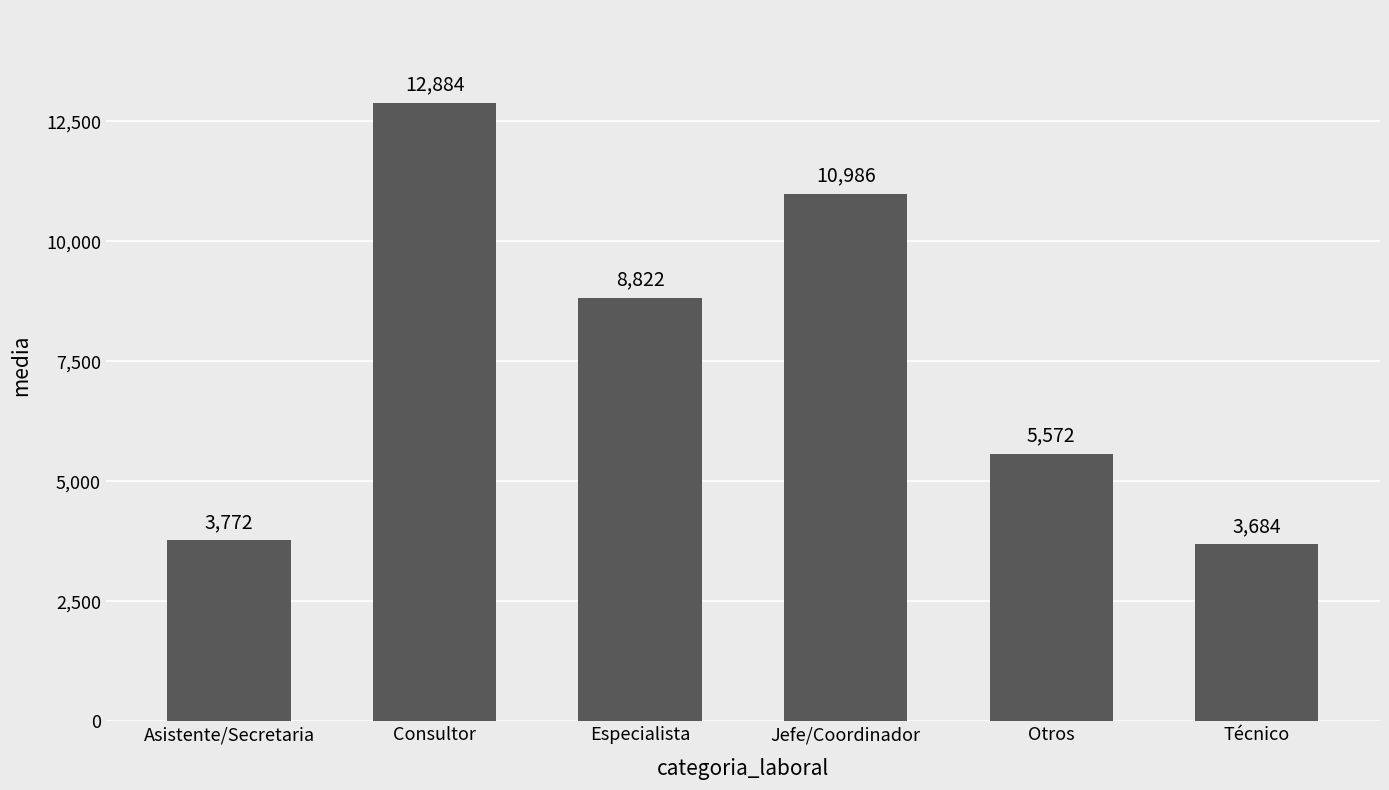

Where is the data nearest to the value 8284?

Especialista